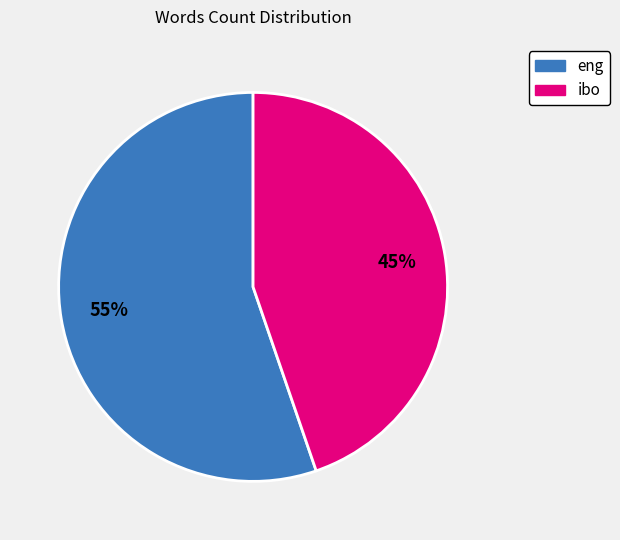

Is there a majority slice in this chart?

Yes